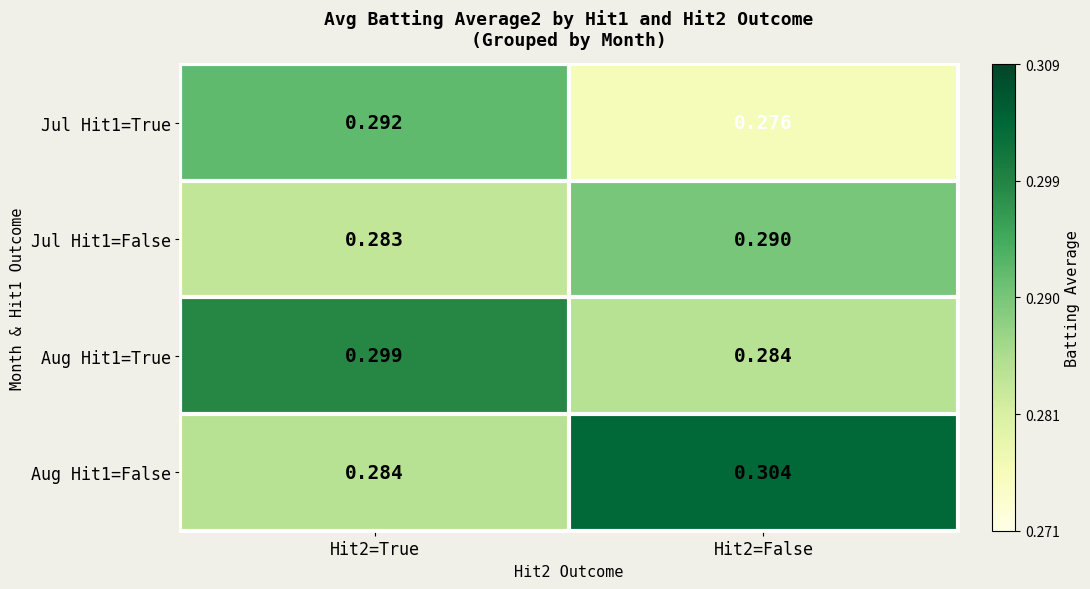

Is the value of Jul Hit1=True at Hit2=True greater than the value of Jul Hit1=False at Hit2=False?

Yes